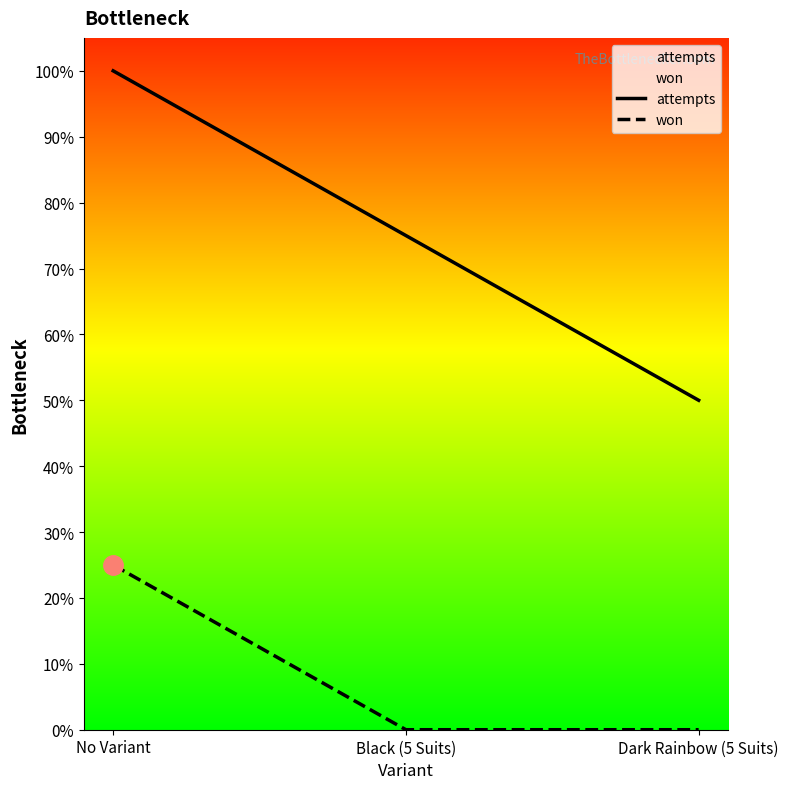

How many lines are shown in the chart?

2